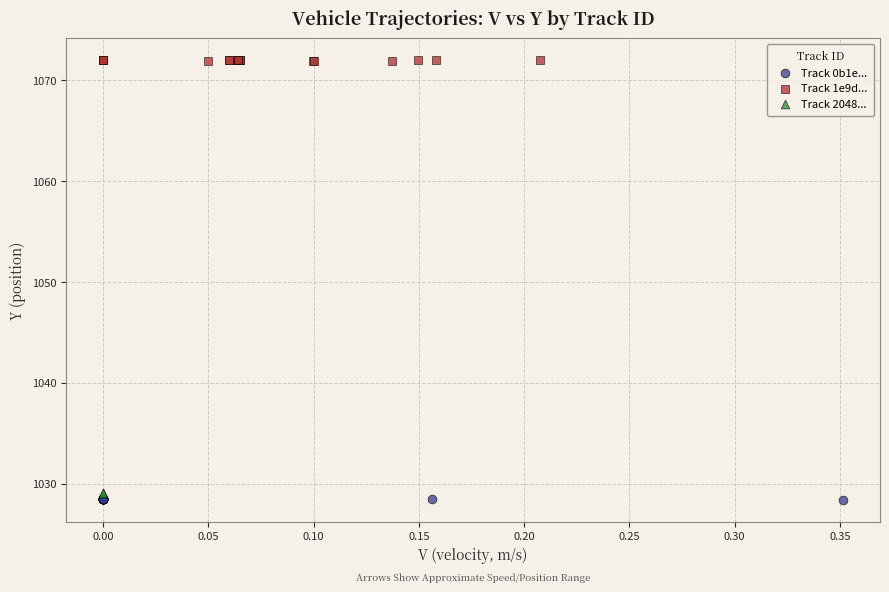

Which series contains the highest Y value?

Track 1e9d...